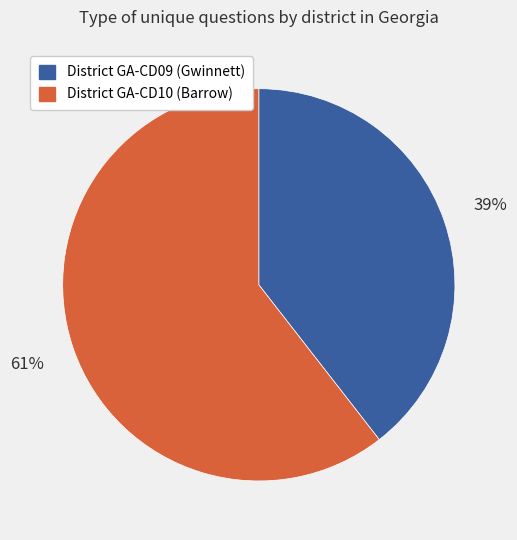

Is there a majority slice in this chart?

Yes